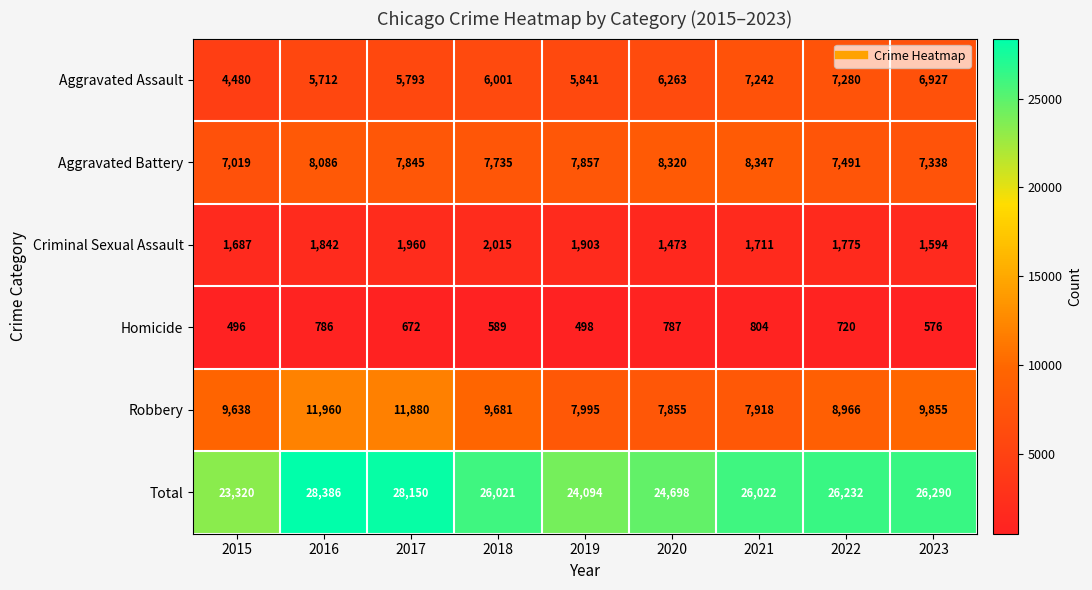

What is the approximate value of Aggravated Assault at 2016, to the nearest 100?

5700